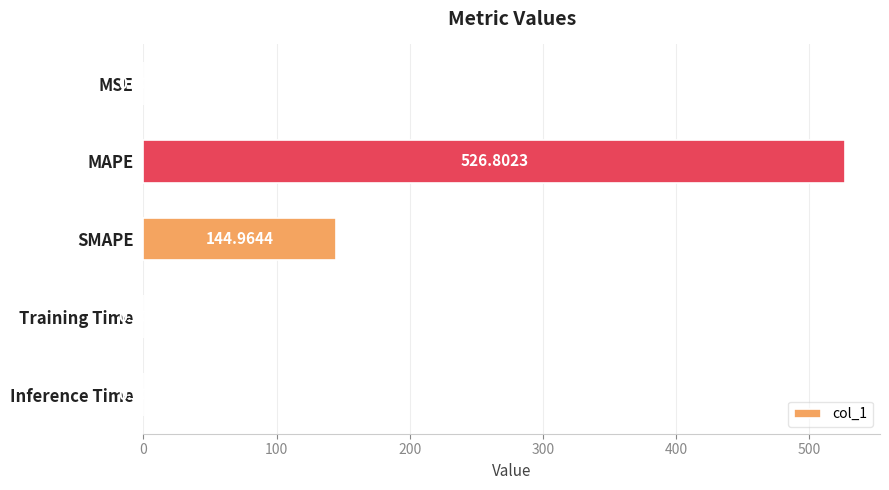

Where is the data nearest to the value 263?

SMAPE